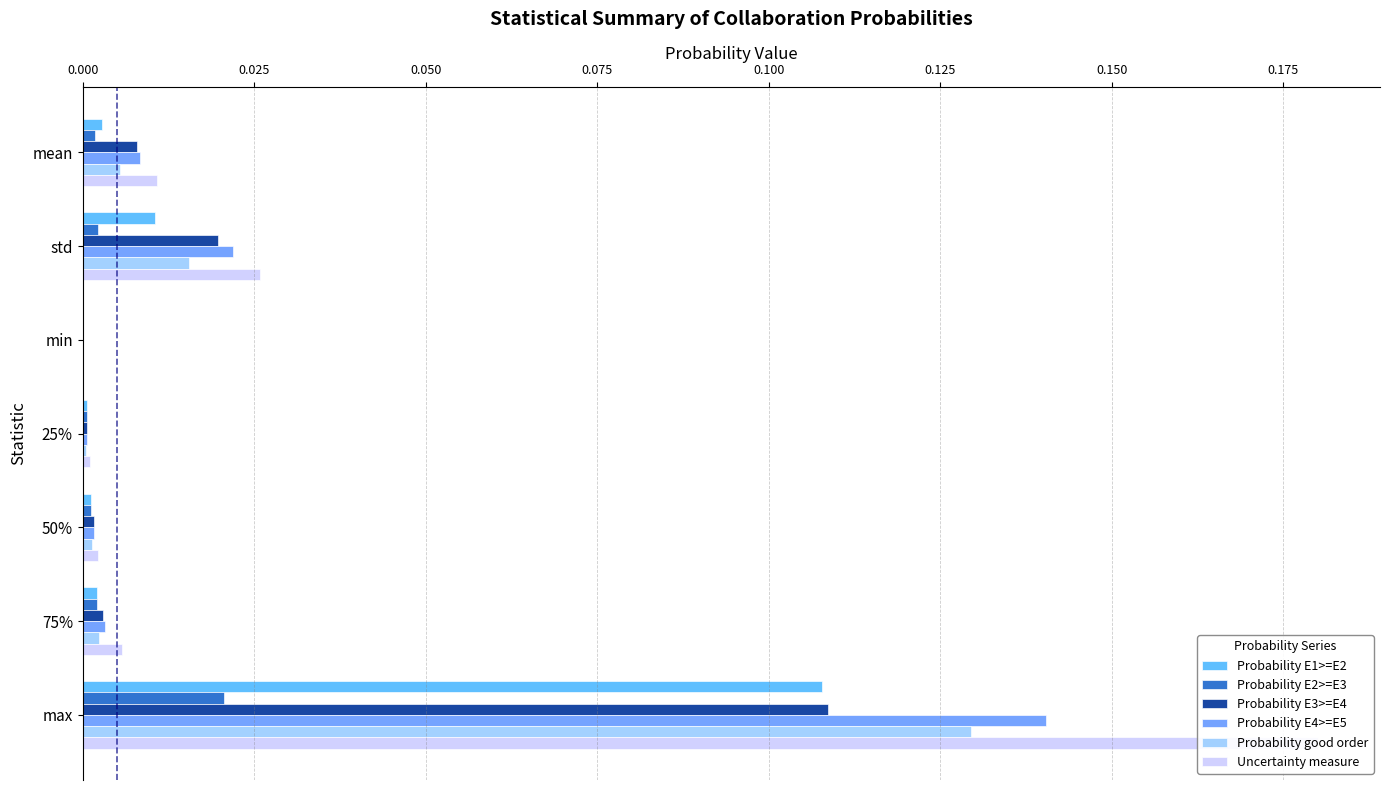

Does the chart contain stacked bars?

No